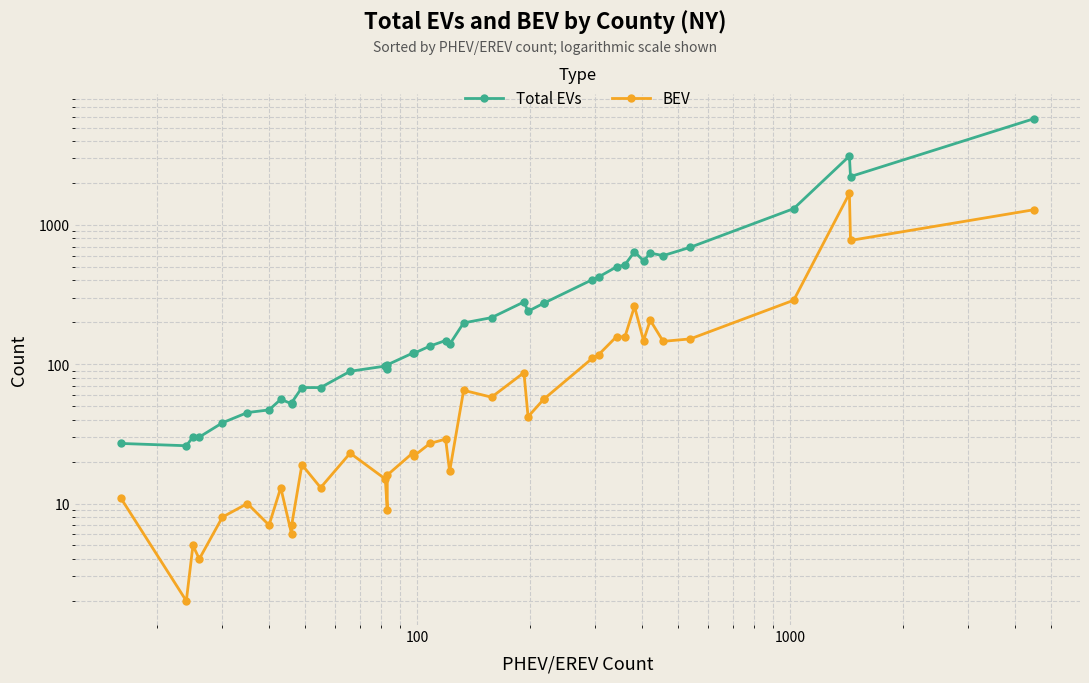

True or false: Total EVs and BEV cross at least once.

False